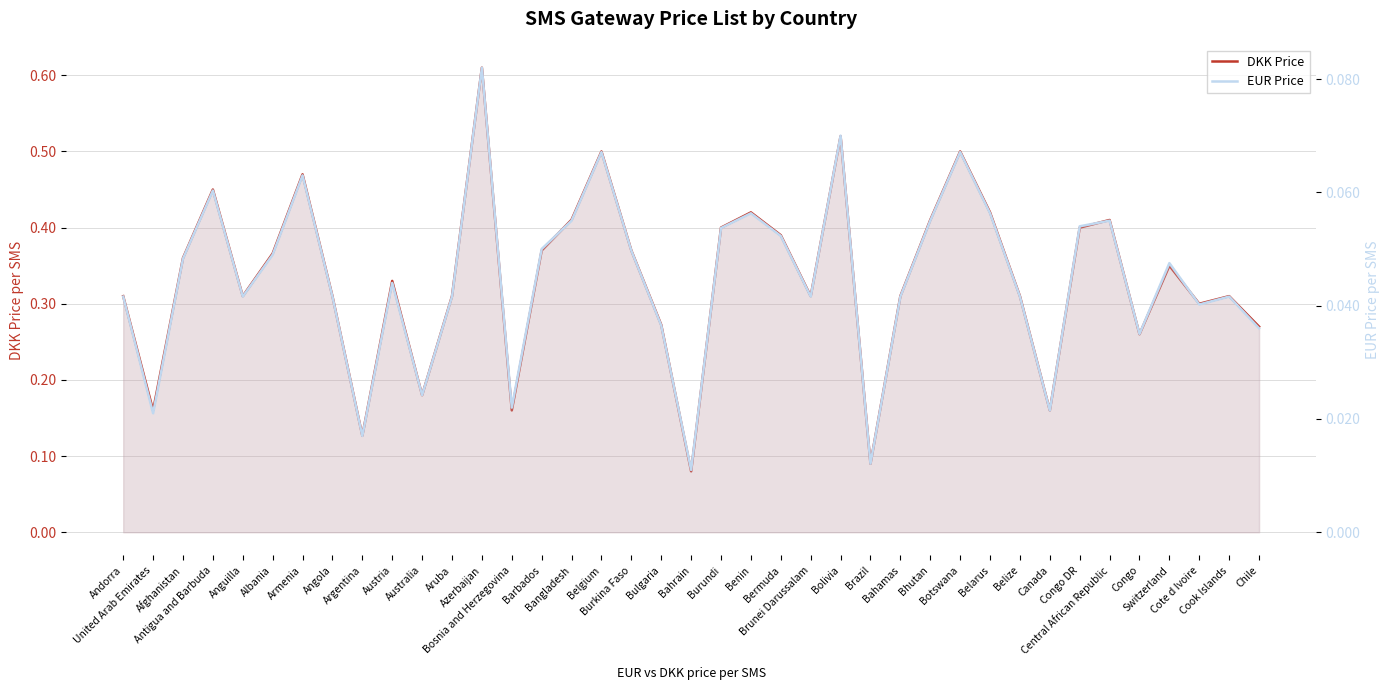

True or false: DKK Price has a value of 0.1 at Brazil.

True